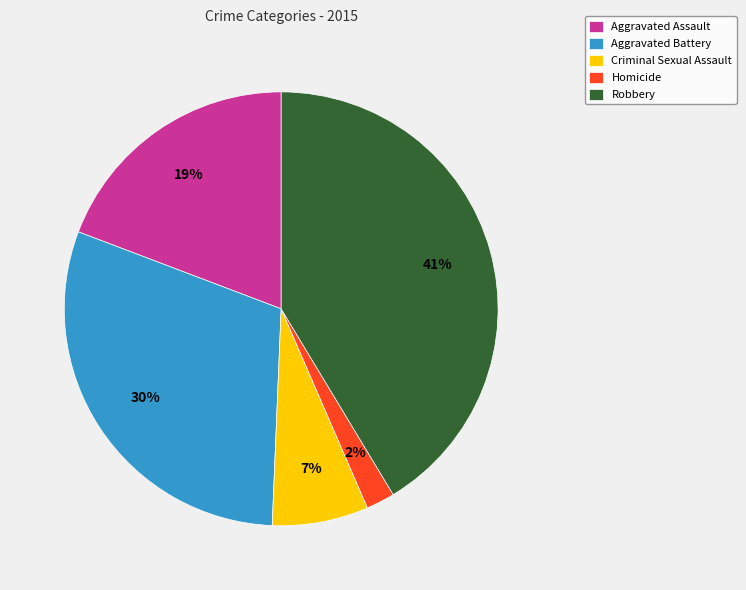

Between Aggravated Battery and Homicide, which is larger?

Aggravated Battery